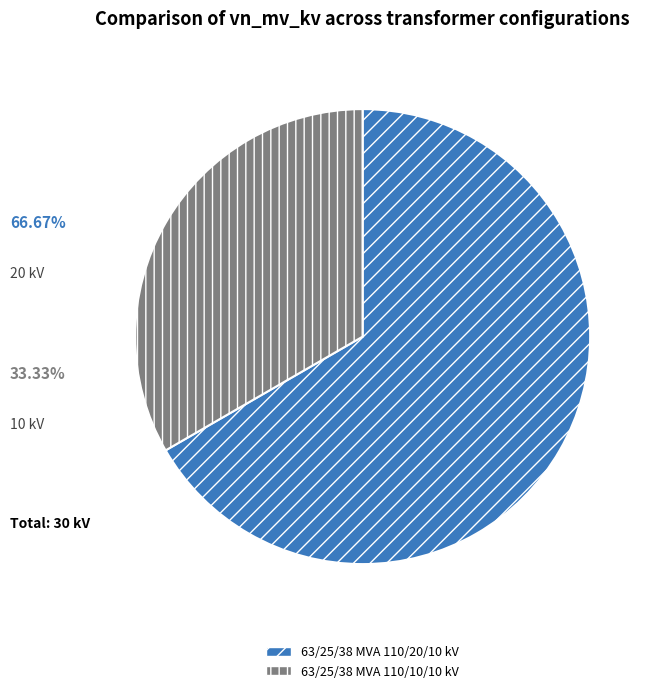

Which has a higher value, 63/25/38 MVA 110/10/10 kV or 63/25/38 MVA 110/20/10 kV?

63/25/38 MVA 110/20/10 kV